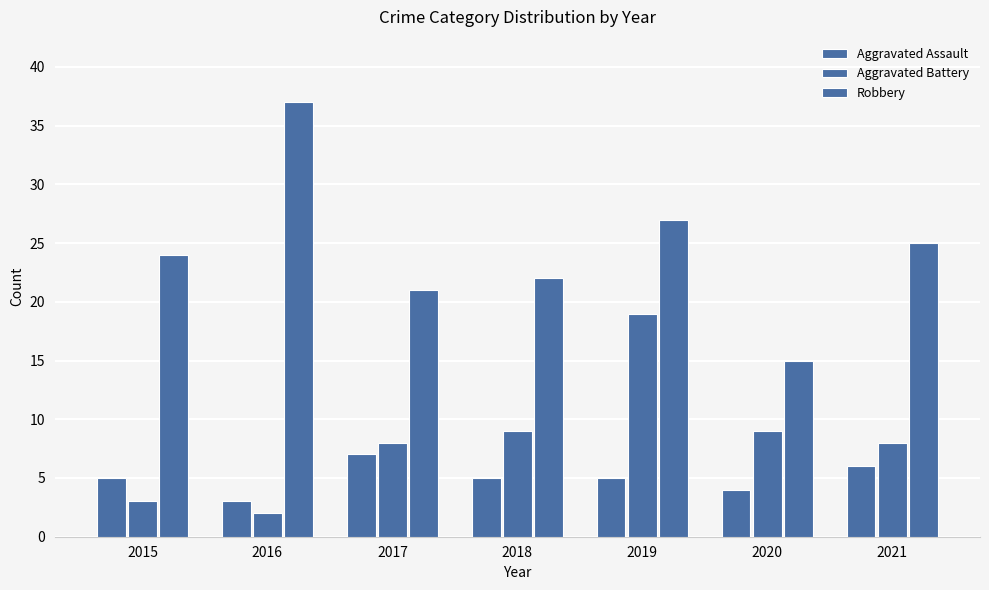

At how many categories does at least one series exceed 2?

7